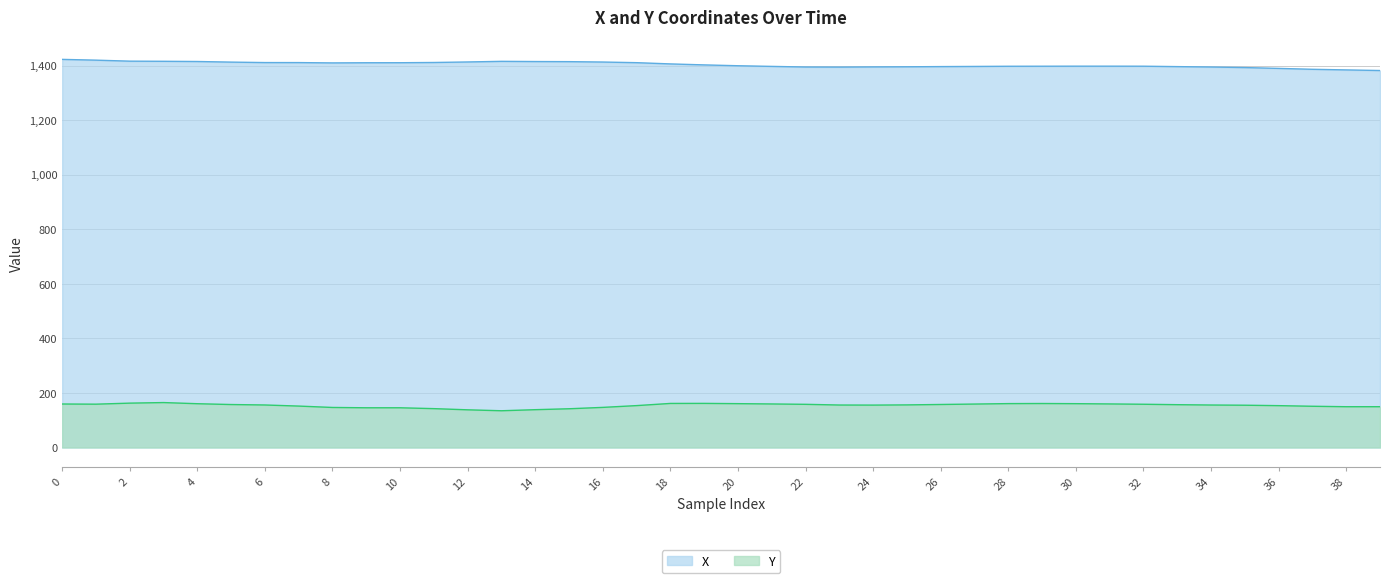

What is the sum of all X values?

56140.3